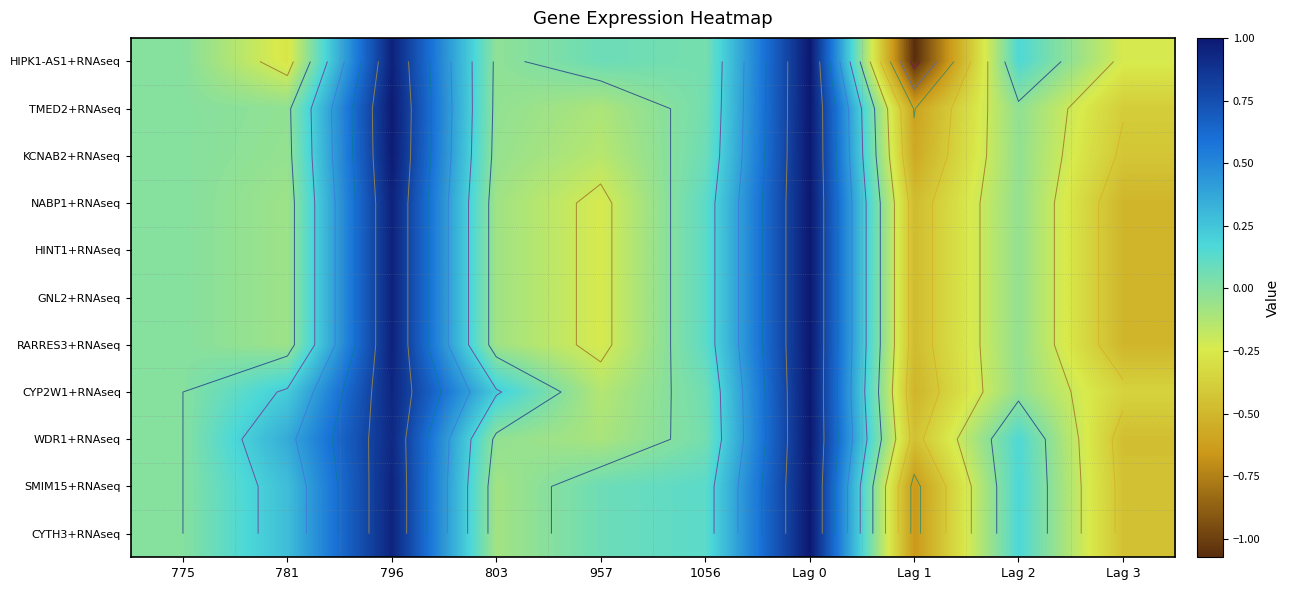

Which series has the widest spread of values?

HIPK1-AS1+RNAseq